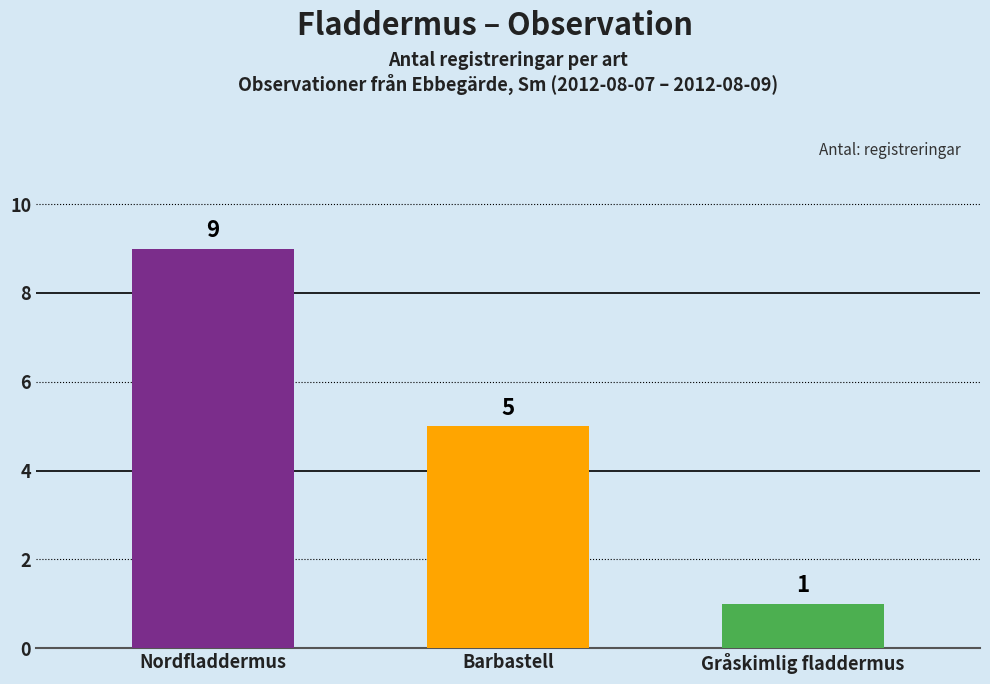

Approximately how many times larger is the value at Nordfladdermus compared to Gråskimlig fladdermus?

9.0